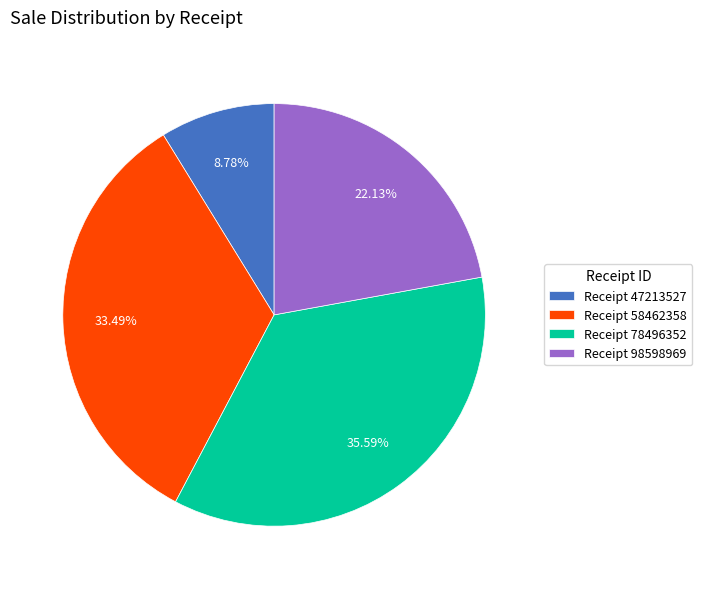

Is the sum of Receipt 47213527 and Receipt 98598969 greater than half?

No